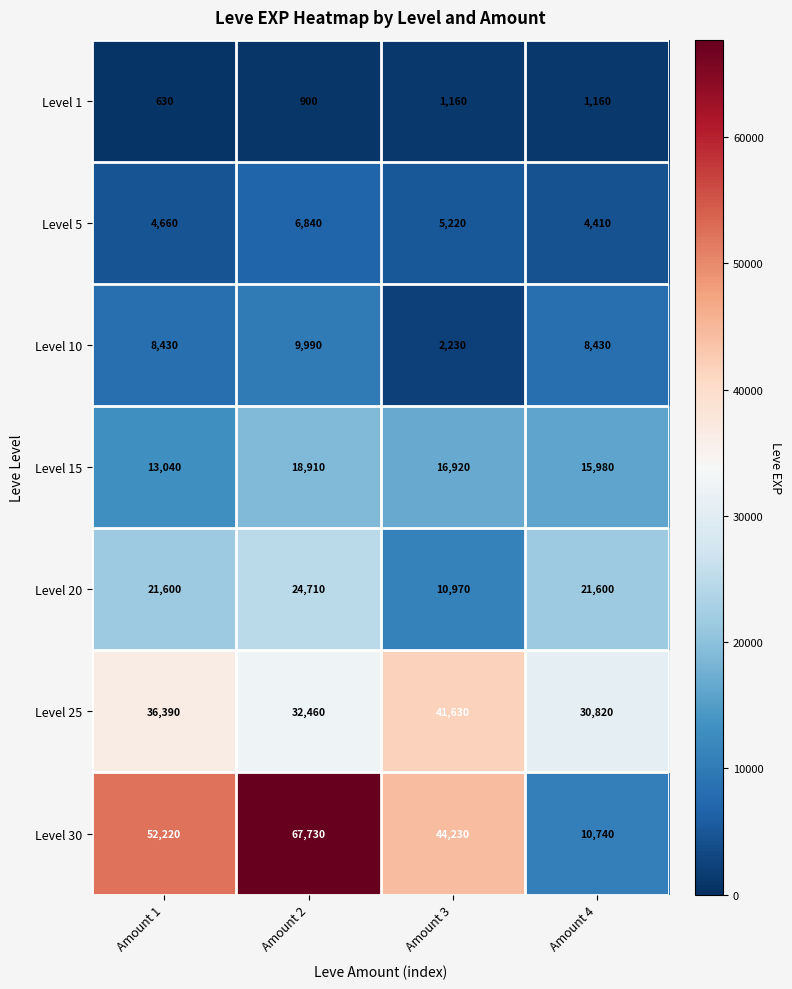

What is the difference between the Level 25 values at Amount 2 and Amount 4?

1640